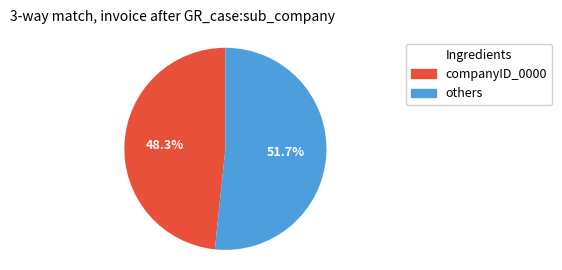

Is there any slice that represents more than half of the pie?

Yes